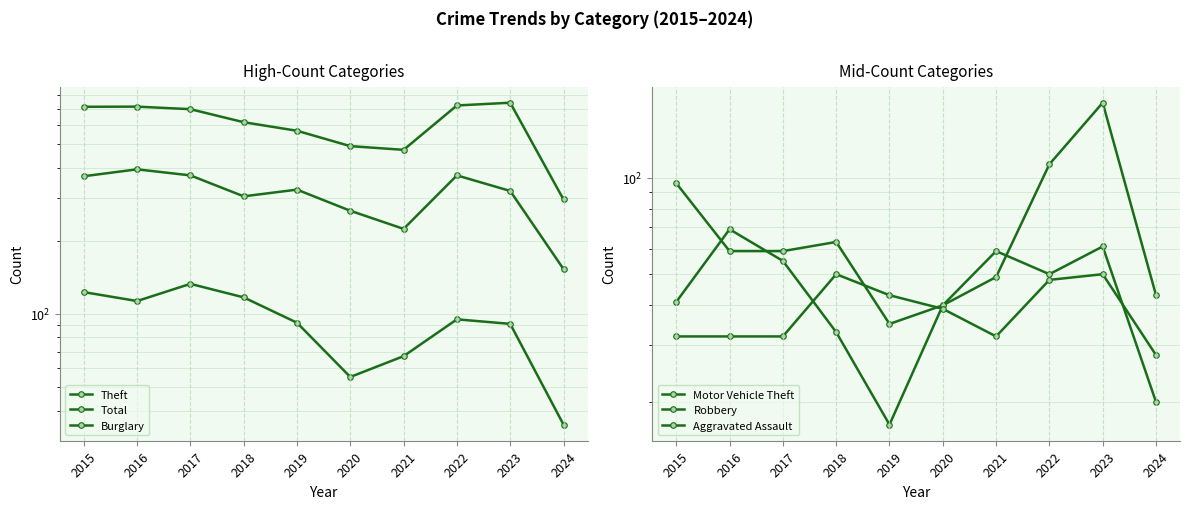

What is the value of the Burglary point at the 10th from the left?

35